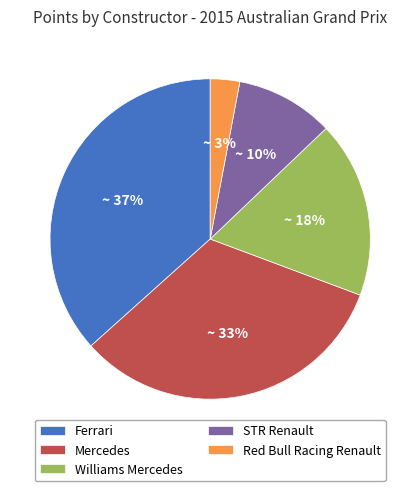

What is the smallest slice in the pie chart?

Red Bull Racing Renault